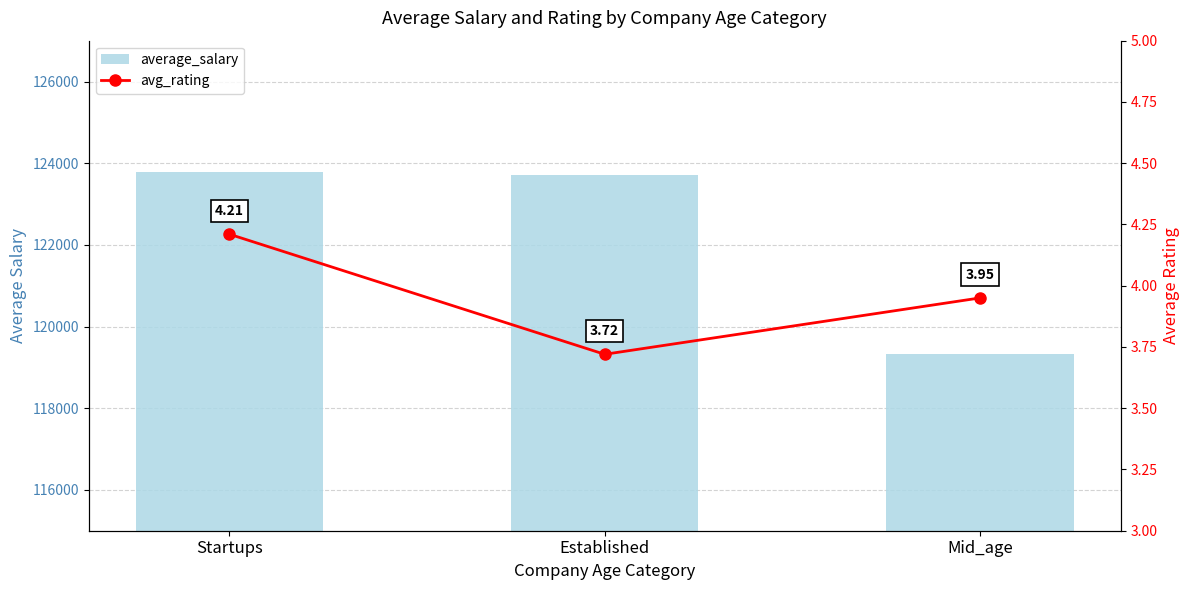

Is the value of avg_rating at Startups greater than the value of average_salary at Startups?

No